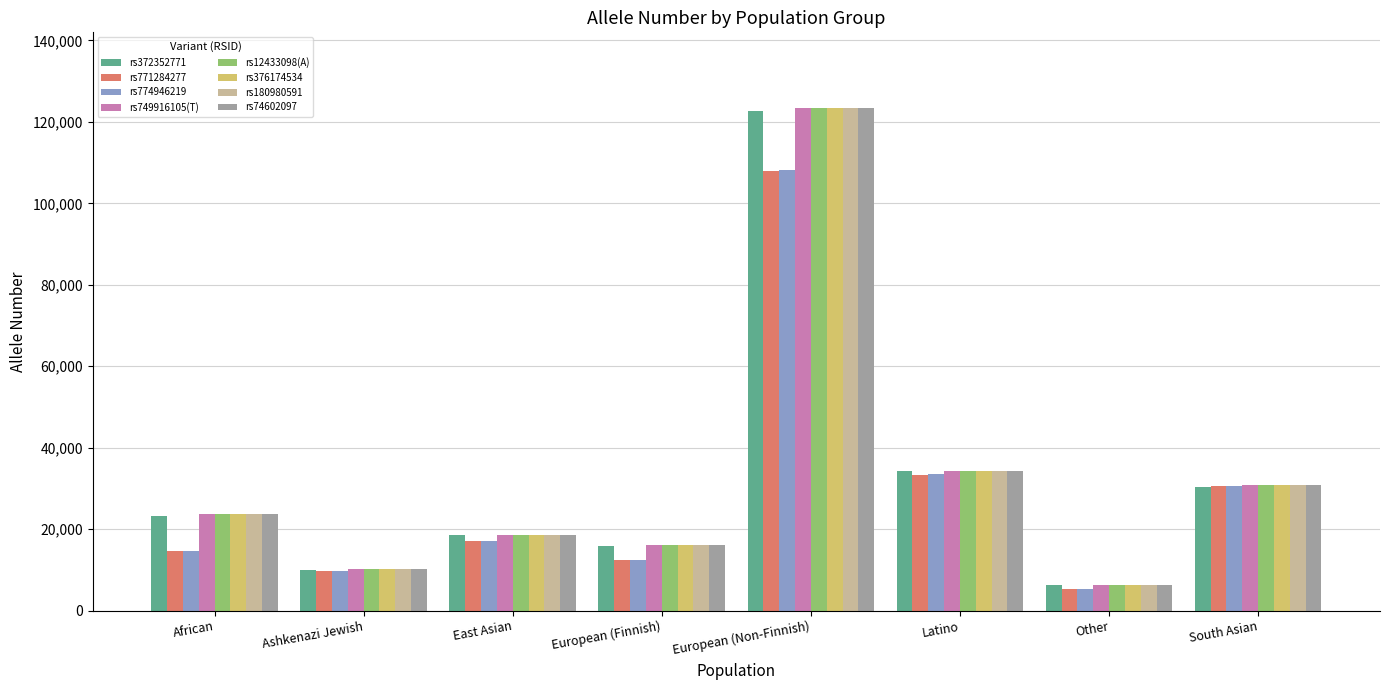

What position from the right is South Asian?

1